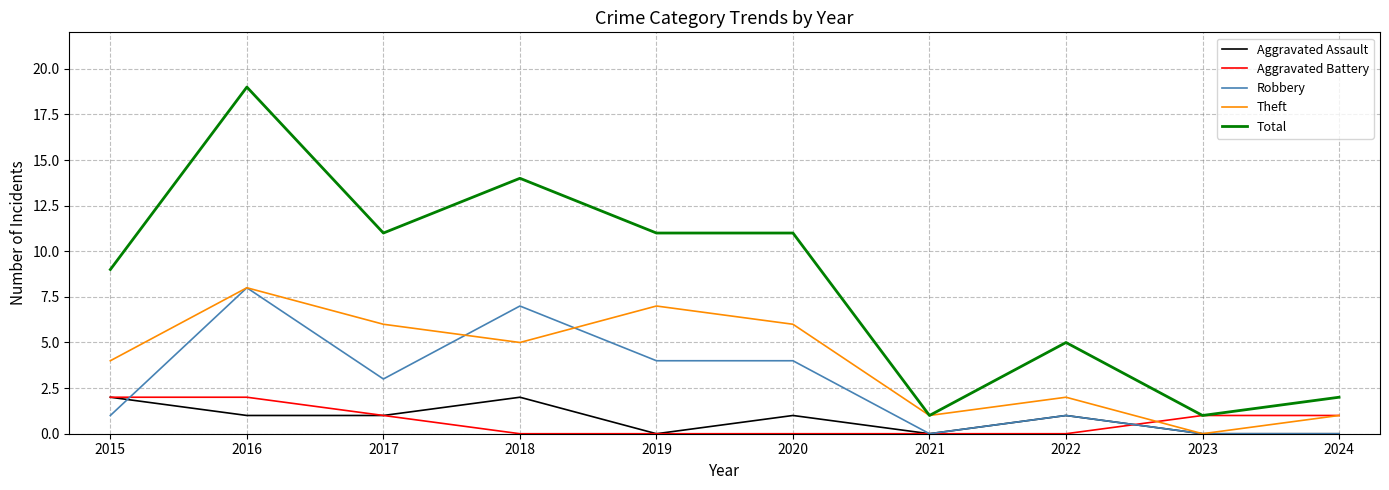

What is the total value across all series at 2018?

28